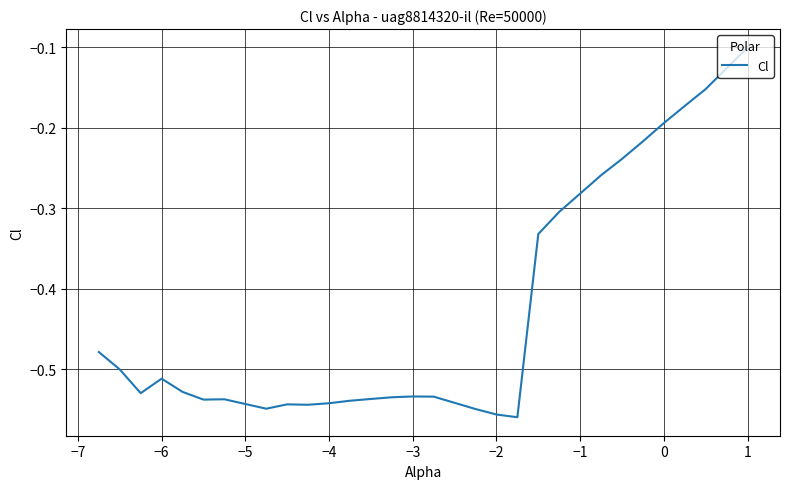

How many lines are shown in the chart?

1